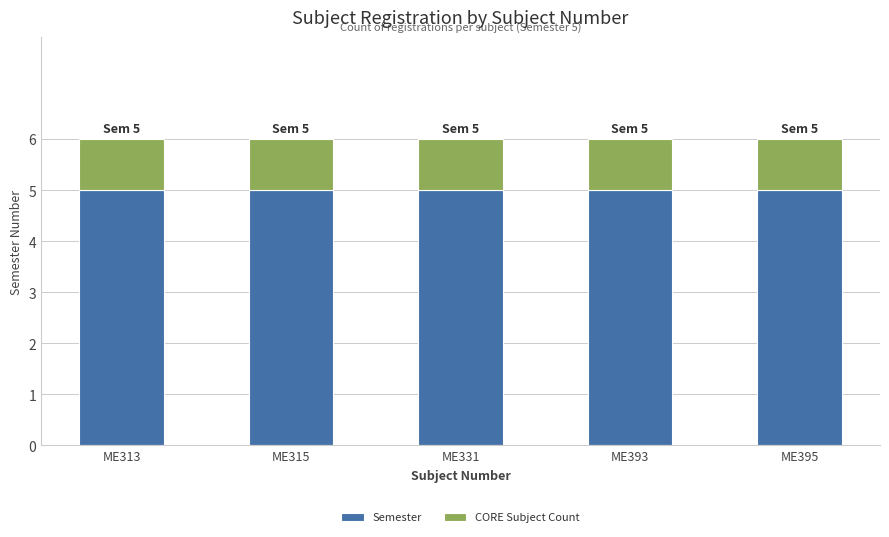

True or false: Semester has a value of 5 at ME395.

True